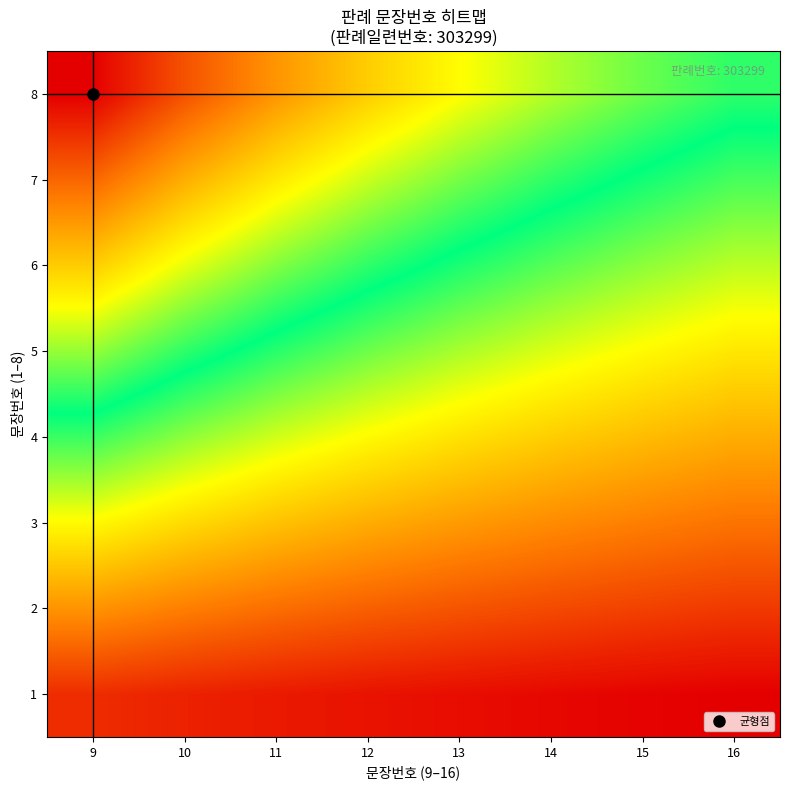

What is the greatest value displayed?

0.9